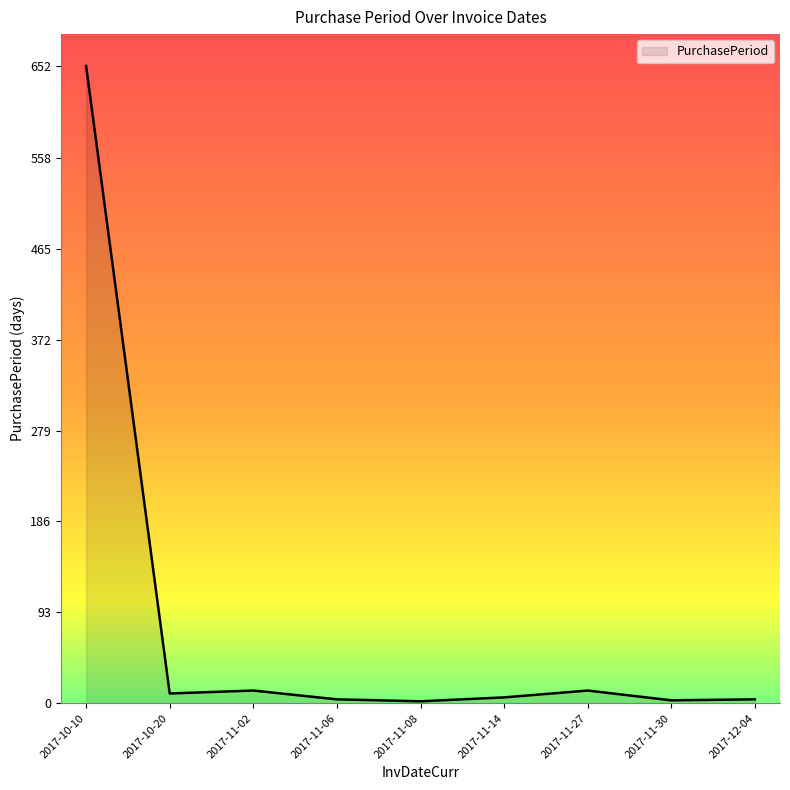

What is the minimum value shown in the chart?

2